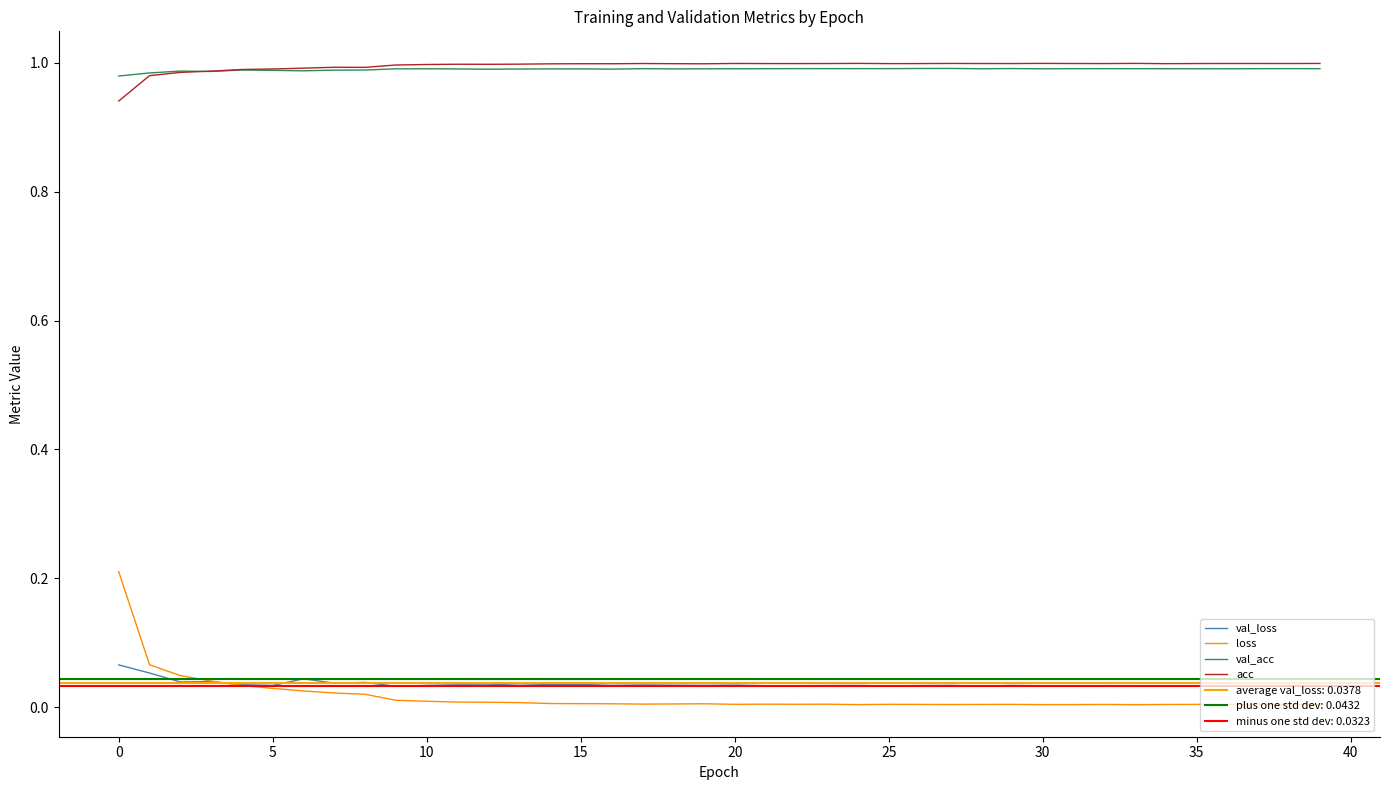

What is the difference between the maximum and minimum values in the loss series?

0.2